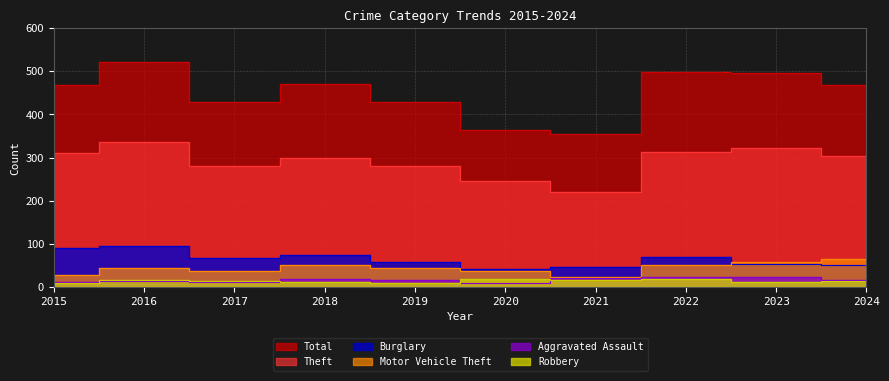

What is the total value across all series at 2017?

836